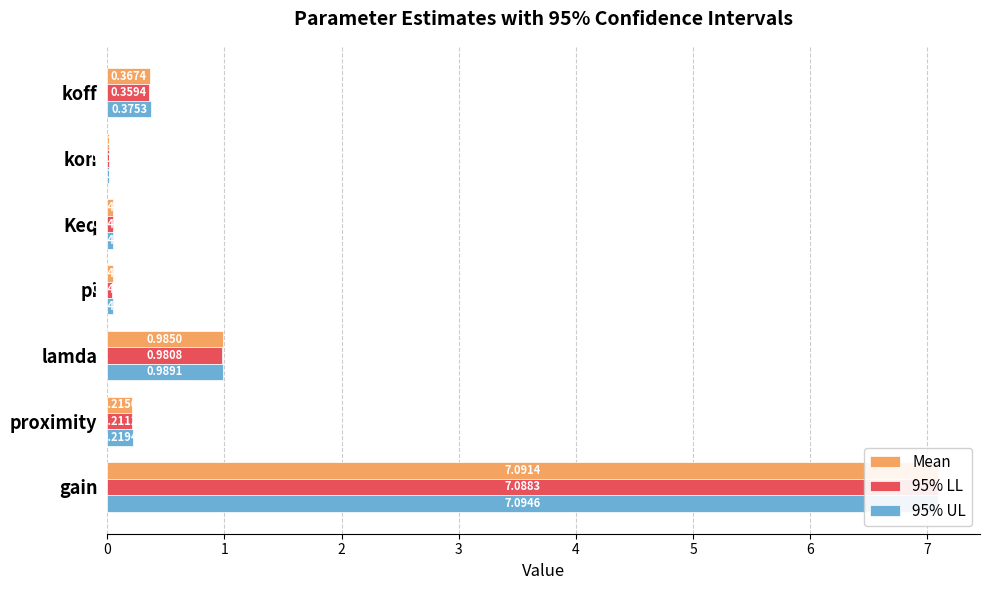

List the series in order of their overall mean, highest first.

95% UL, Mean, 95% LL